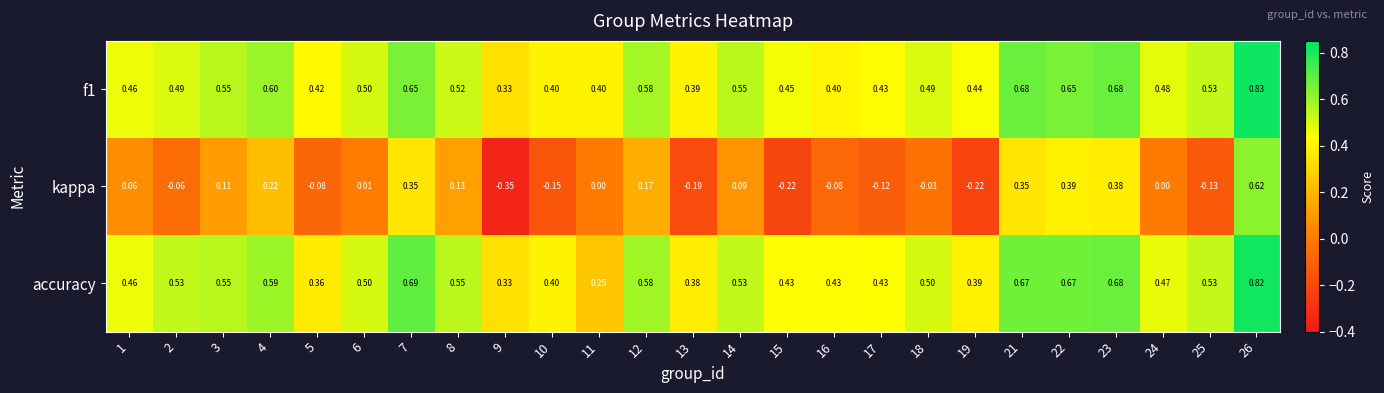

Is the value of f1 at 26 greater than the value of kappa at 7?

Yes